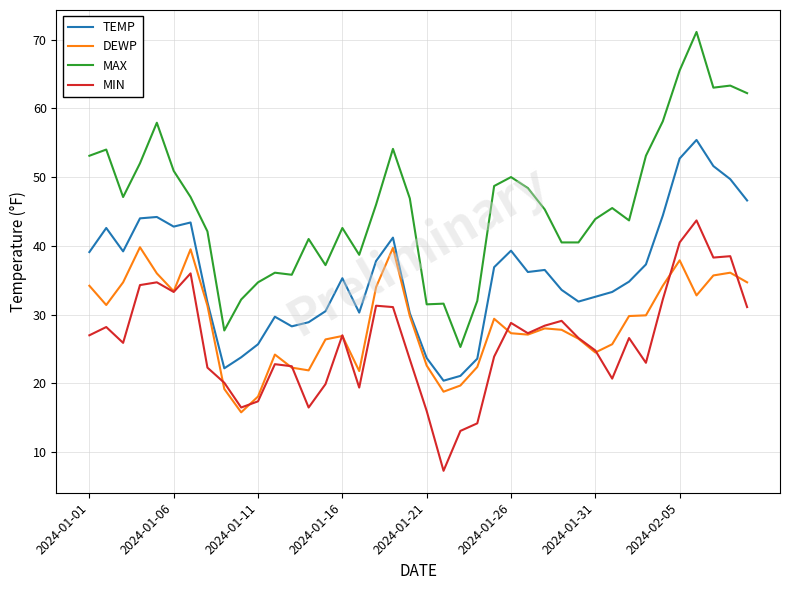

Rank the series by their maximum value, from lowest to highest.

DEWP, MIN, TEMP, MAX